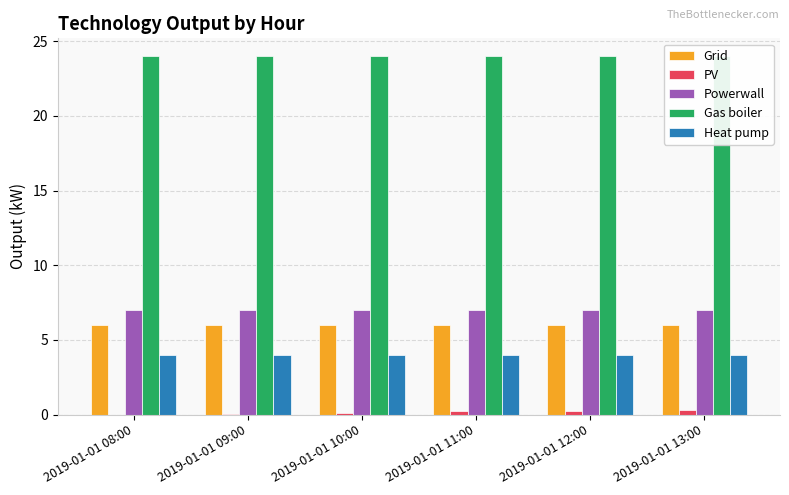

Rank the series at 2019-01-01 09:00 from highest to lowest value.

Gas boiler, Powerwall, Grid, Heat pump, PV